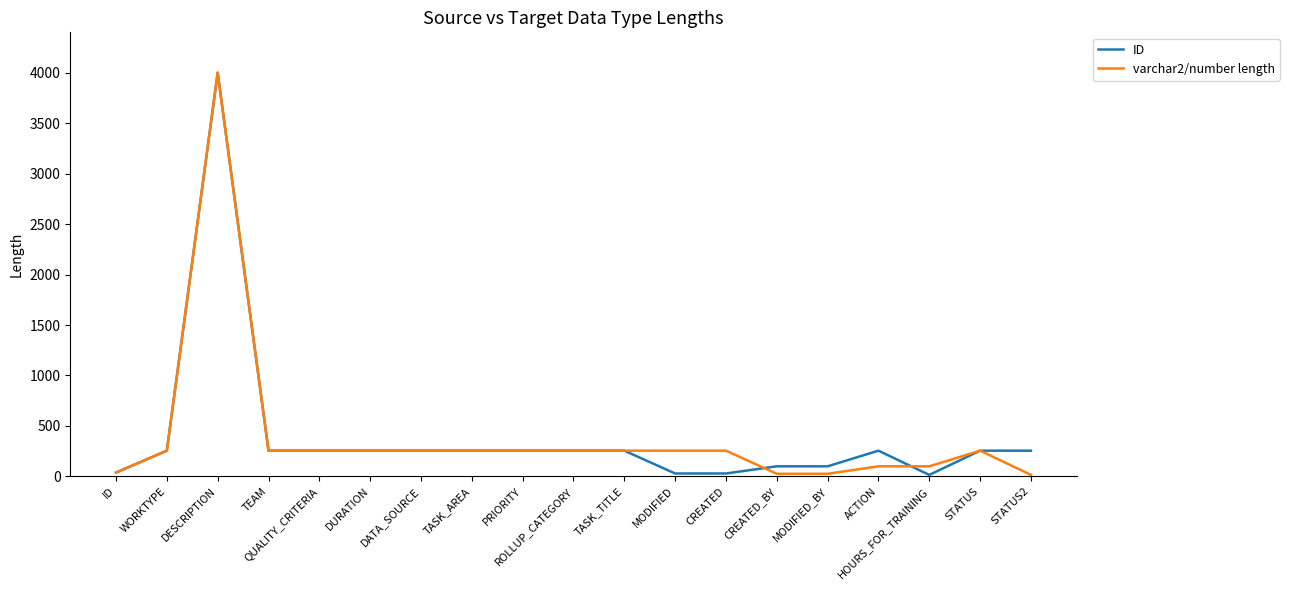

What position from the right is CREATED_BY?

6